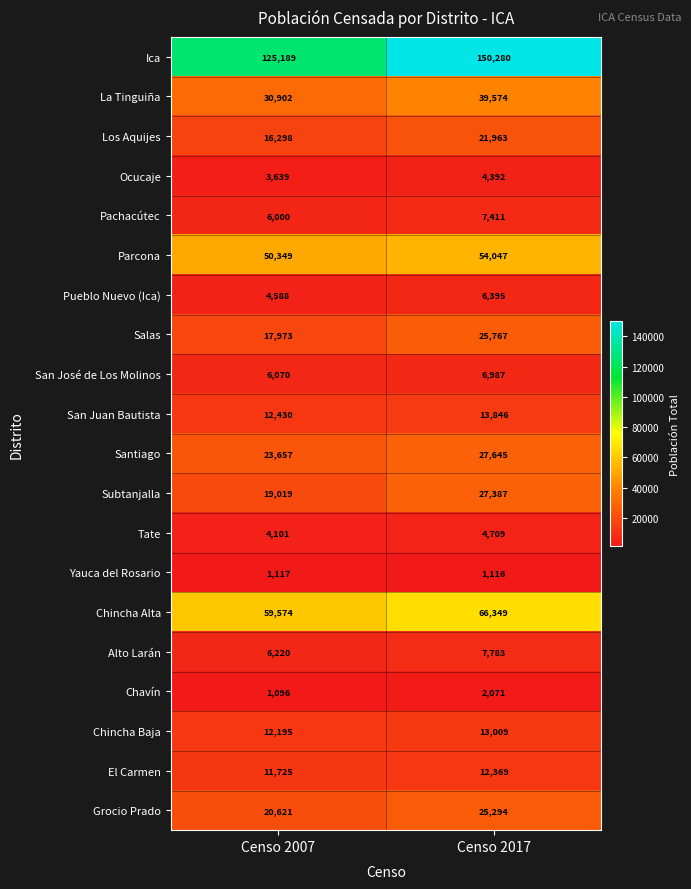

Which series changed the most between Censo 2007 and Censo 2017?

Ica